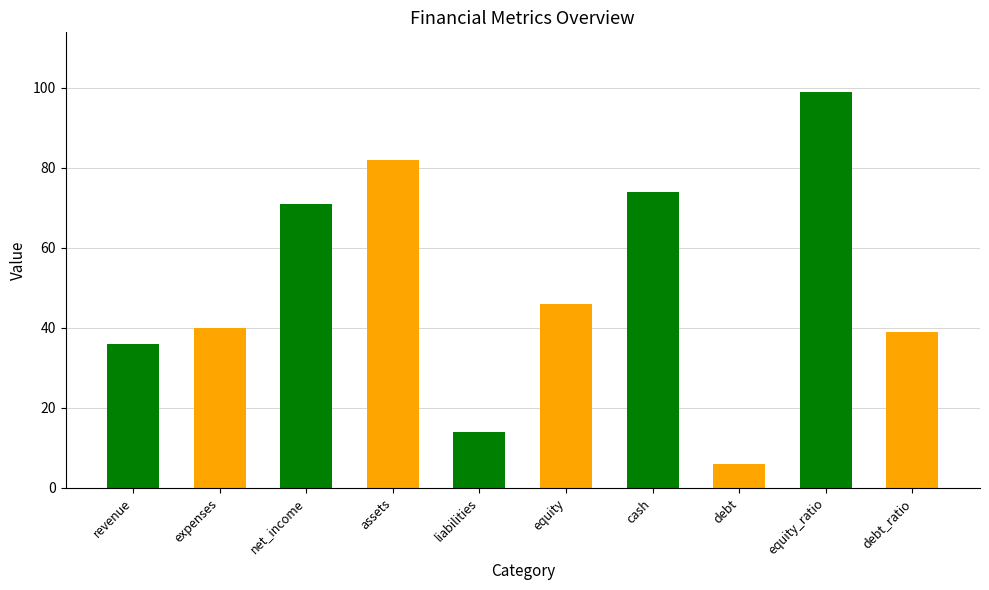

List the labels in order of value, largest first.

equity_ratio, assets, cash, net_income, equity, expenses, debt_ratio, revenue, liabilities, debt